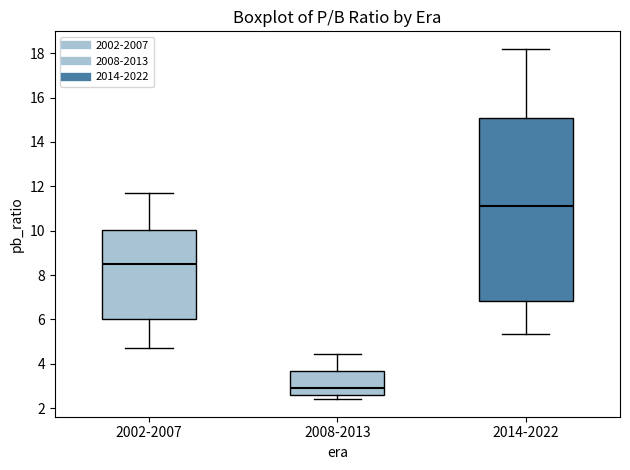

Which box's median line is the highest?

2014-2022